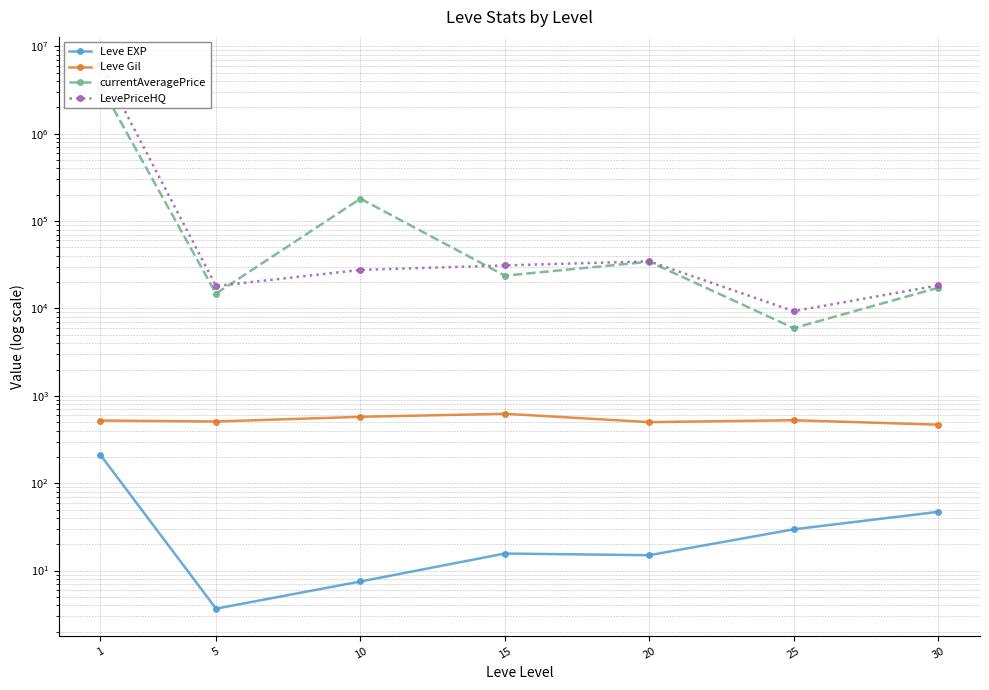

Rank the series by their maximum value, from highest to lowest.

LevePriceHQ, currentAveragePrice, Leve Gil, Leve EXP